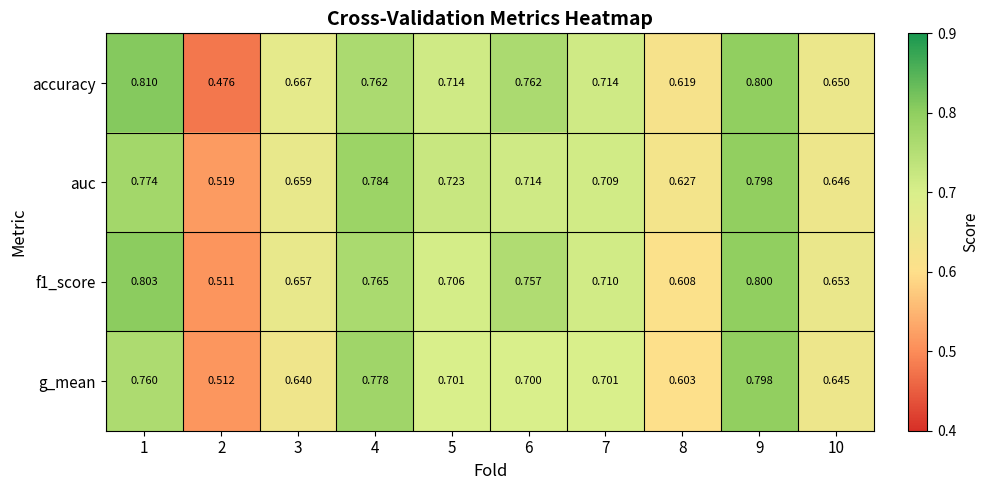

Which series has the largest total across all categories?

accuracy